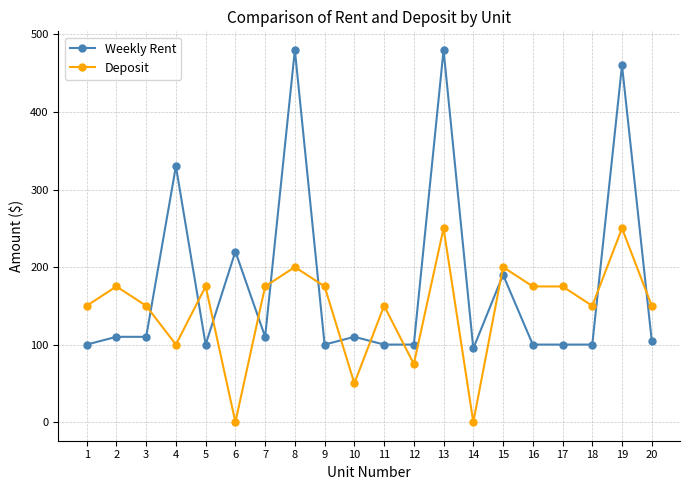

Where do Weekly Rent and Deposit first cross each other?

3 and 4